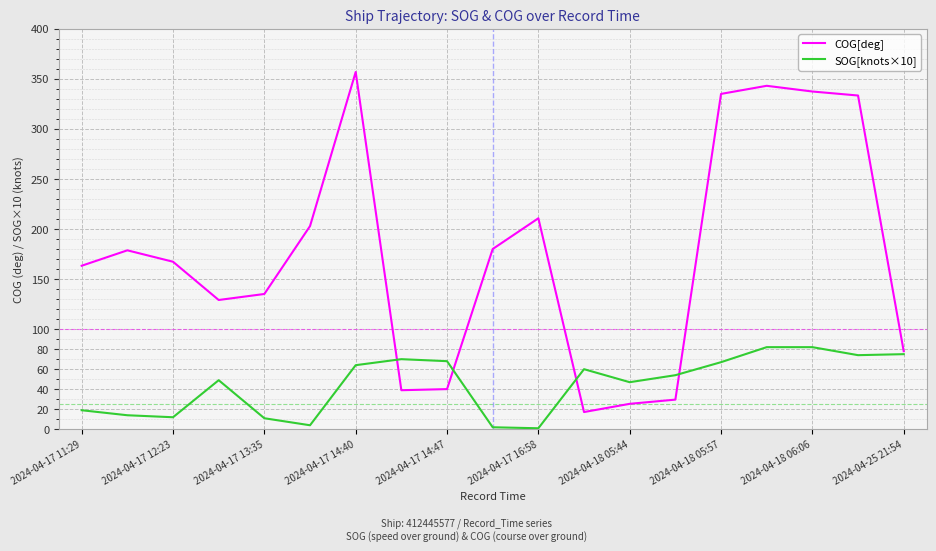

Rank the series by their maximum value, from highest to lowest.

COG[deg], SOG[knots×10]